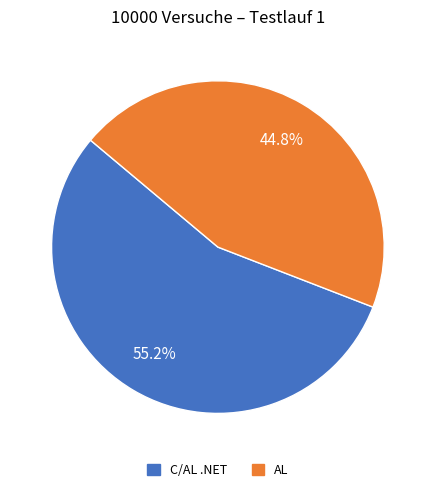

Between AL and C/AL .NET, which is larger?

C/AL .NET